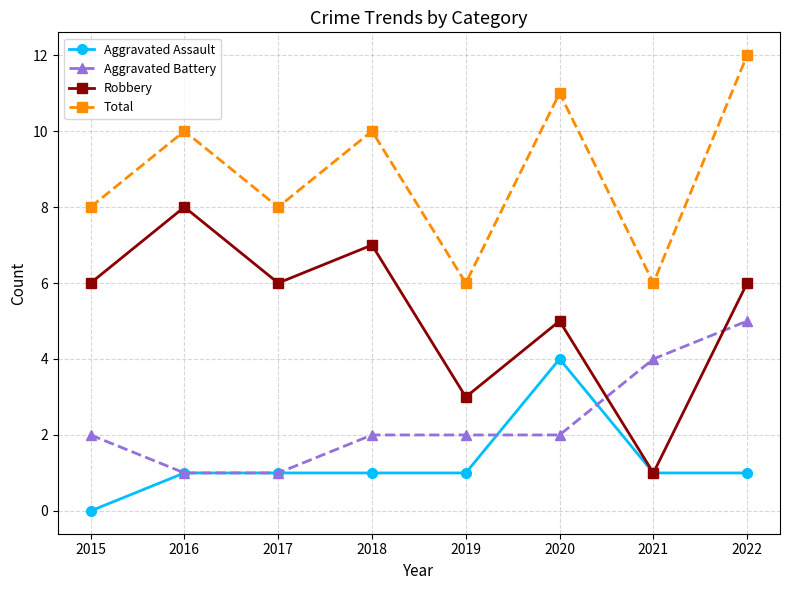

True or false: Aggravated Battery and Total cross at least once.

False